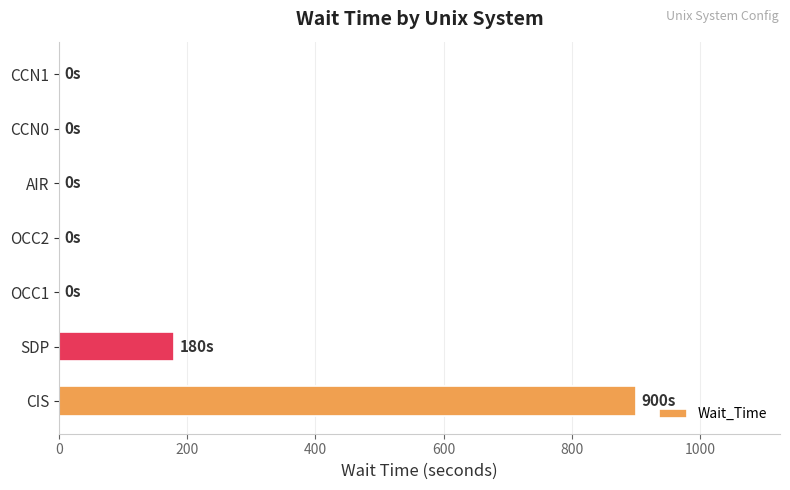

True or false: the data shows 236 at CIS.

False